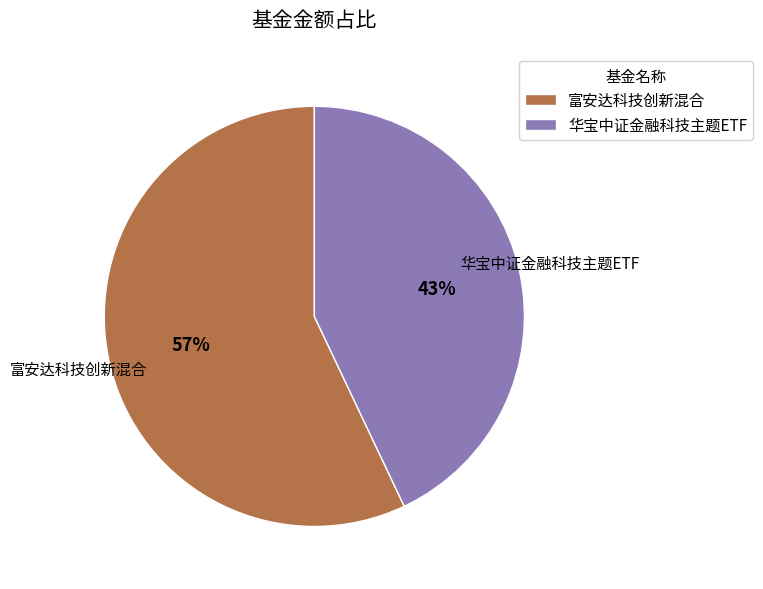

How many slices are in this pie chart?

2